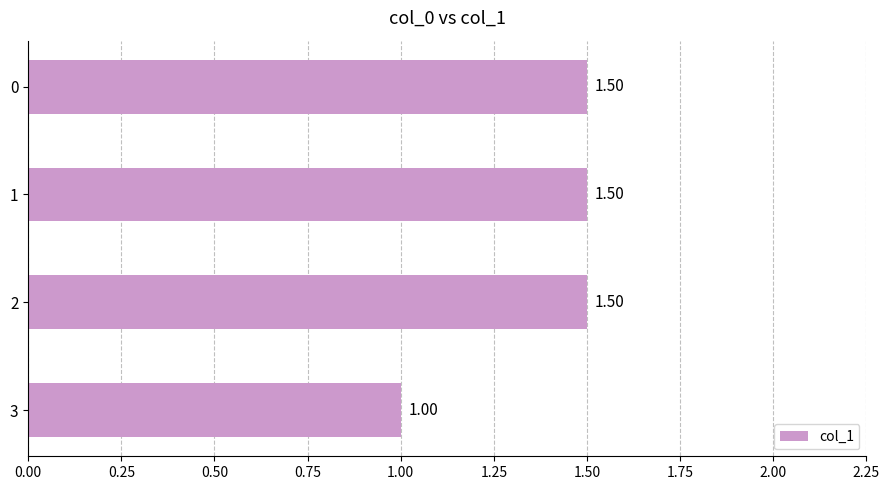

What is the change in value from 1 to 3?

-0.5